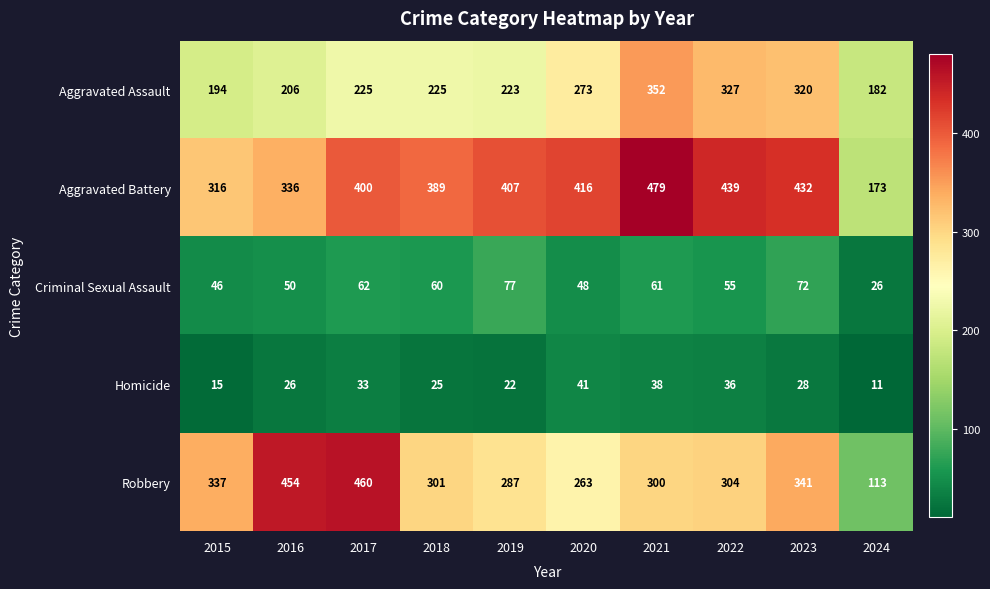

The Aggravated Battery series shows 613 at 2022. True or false?

False